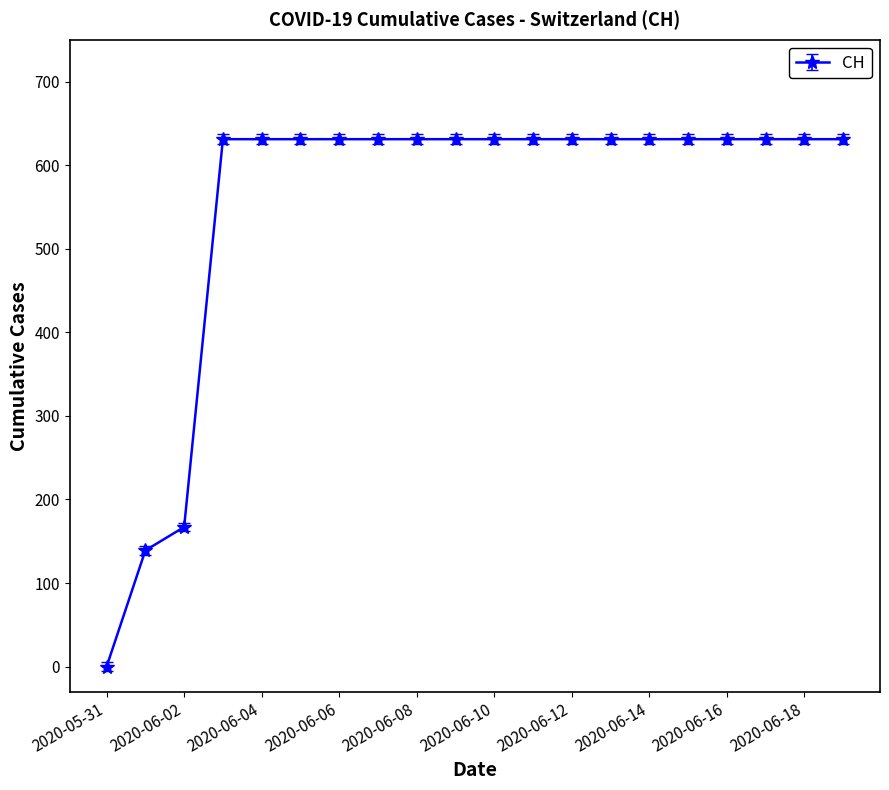

What is the greatest value displayed?

631